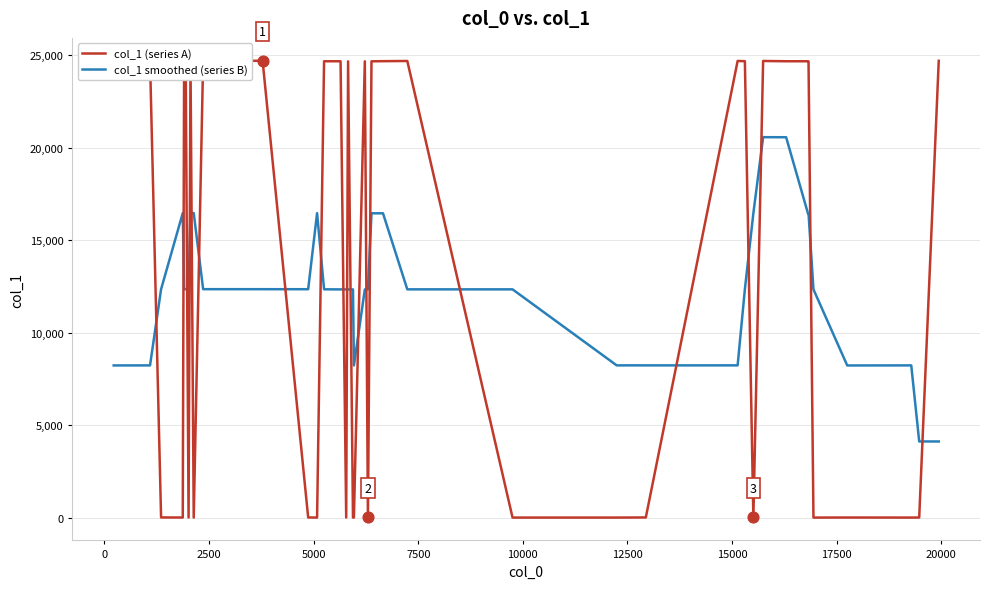

Which series has the largest total across all categories?

col_1 (series A)